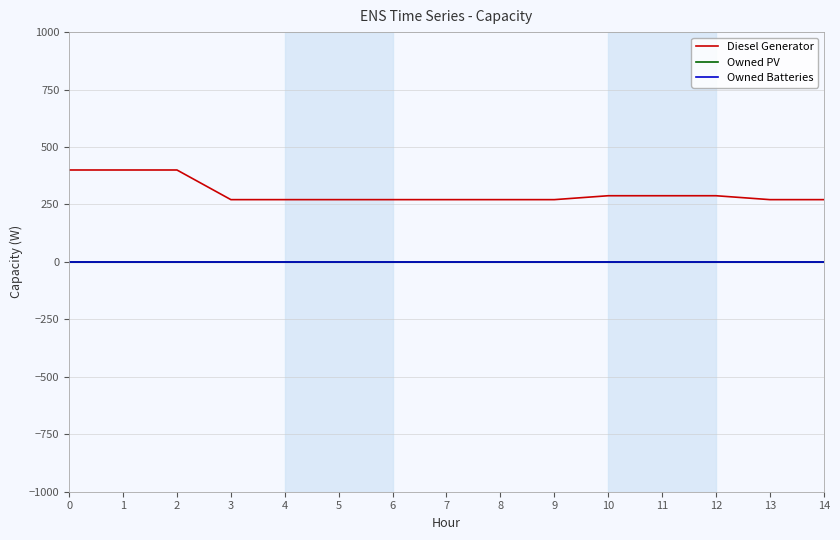

Reading left to right, transcribe all the data shown in this chart.

Diesel Generator: 400	400	400	271	271	271	271	271	271	271	288	288	288	271	271
Owned PV: 0	0	0	0	0	0	0	0	0	0	0	0	0	0	0
Owned Batteries: 0	0	0	0	0	0	0	0	0	0	0	0	0	0	0